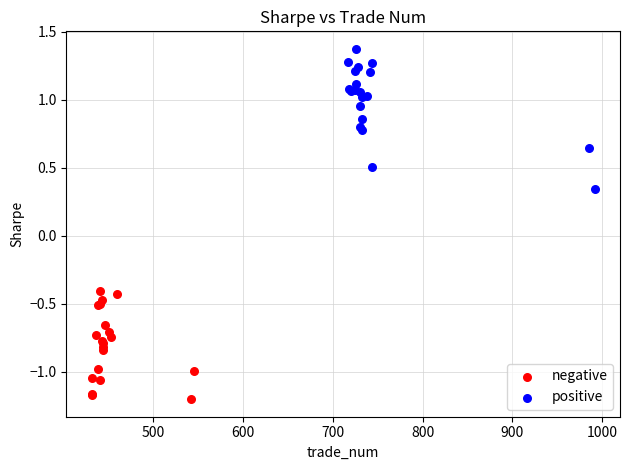

Which series contains the highest Y value?

positive